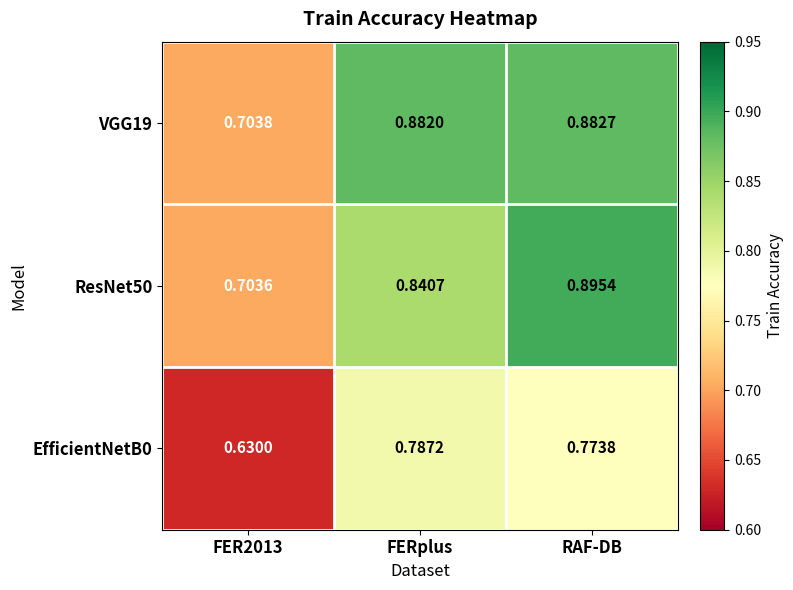

Which category has the highest value across all series?

RAF-DB